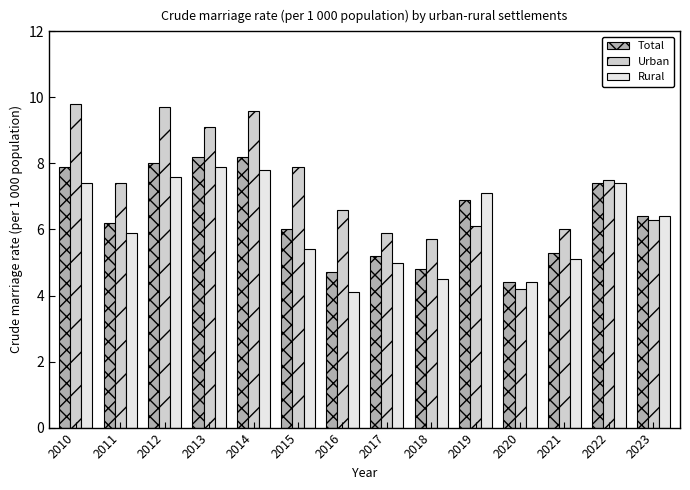

How many groups of bars are there?

14